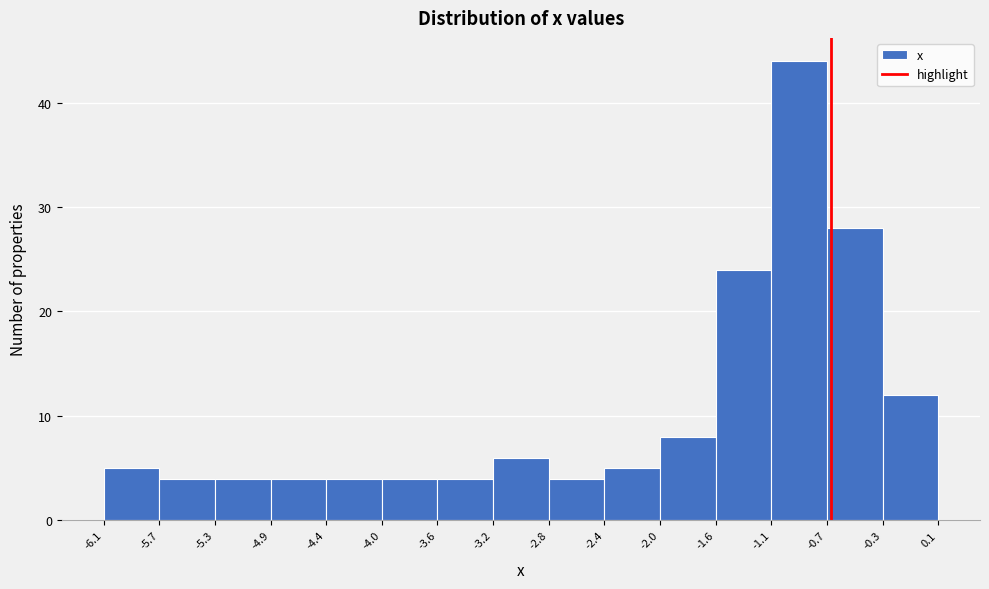

Reading left to right, list every bar in this chart as the range it spans on the x-axis followed by its height. The values are not printed on the chart, so give them approximately, as read against the axis.

-6.1 to -5.7: 5
-5.7 to -5.3: 4
-5.3 to -4.9: 4
-4.9 to -4.4: 4
-4.4 to -4.0: 4
-4.0 to -3.6: 4
-3.6 to -3.2: 4
-3.2 to -2.8: 6
-2.8 to -2.4: 4
-2.4 to -2.0: 5
-2.0 to -1.6: 8
-1.6 to -1.1: 24
-1.1 to -0.7: 44
-0.7 to -0.3: 28
-0.3 to 0.1: 12